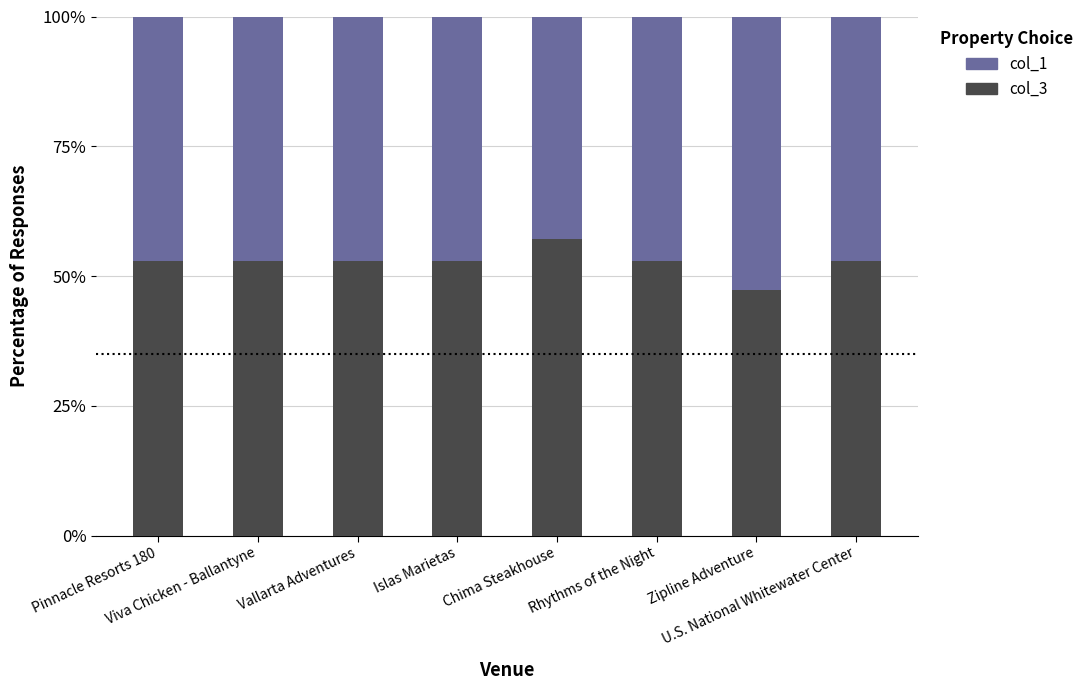

What is the difference between the maximum and minimum values in the col_3 series?

9.8